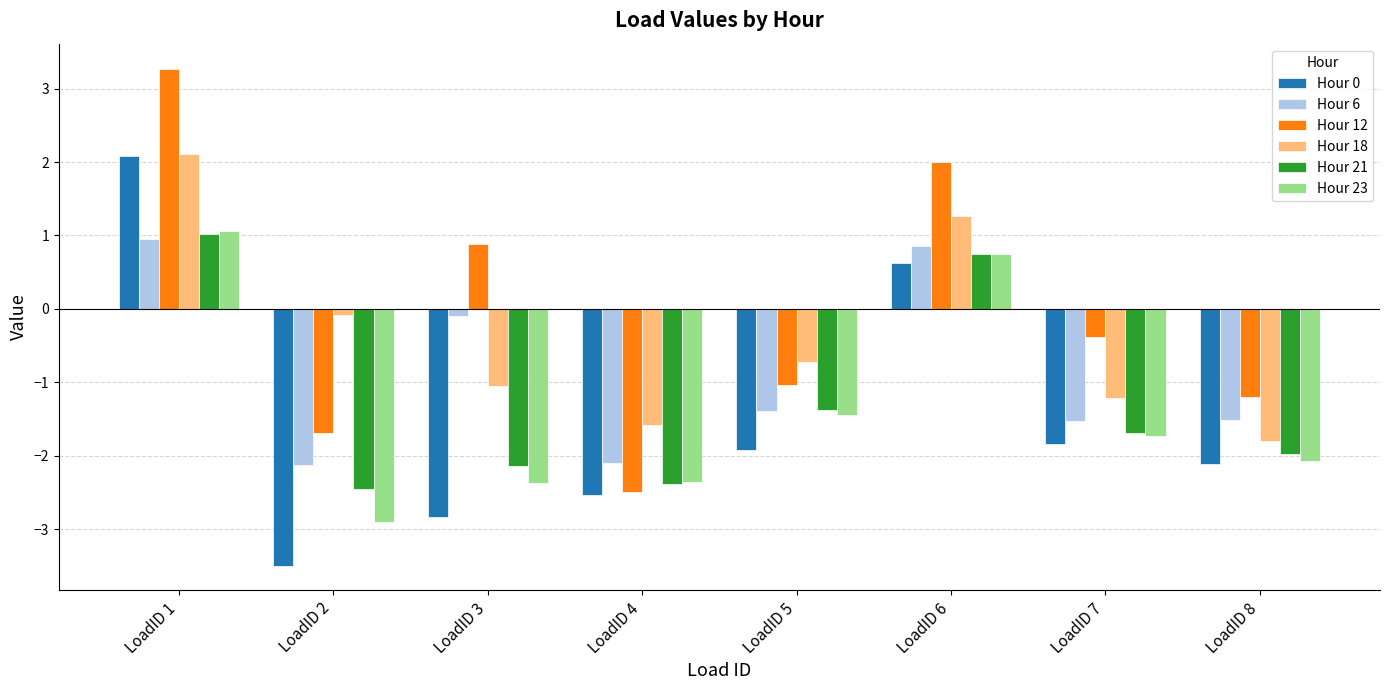

Where is Hour 18 nearest to the value 0?

LoadID 2